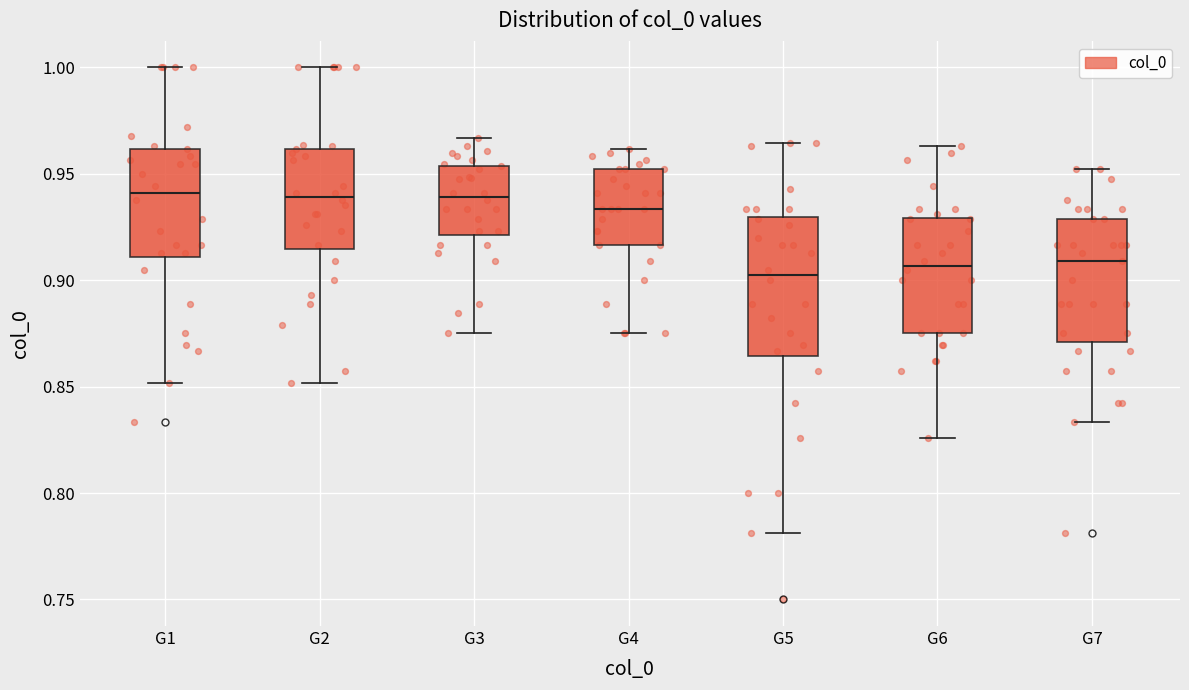

Reading left to right, transcribe this box plot: for each box, give where its median line is, the range the box spans, and where its two whiskers end, as read against the y-axis. The values are not printed on the chart, so give them approximately, as read against the axis.

G1: median 0.940, box 0.910 to 0.960, whiskers 0.850 to 1.000
G2: median 0.940, box 0.915 to 0.960, whiskers 0.850 to 1.000
G3: median 0.940, box 0.920 to 0.955, whiskers 0.875 to 0.965
G4: median 0.935, box 0.915 to 0.950, whiskers 0.875 to 0.960
G5: median 0.900, box 0.865 to 0.930, whiskers 0.780 to 0.965
G6: median 0.905, box 0.875 to 0.930, whiskers 0.825 to 0.965
G7: median 0.910, box 0.870 to 0.930, whiskers 0.835 to 0.950